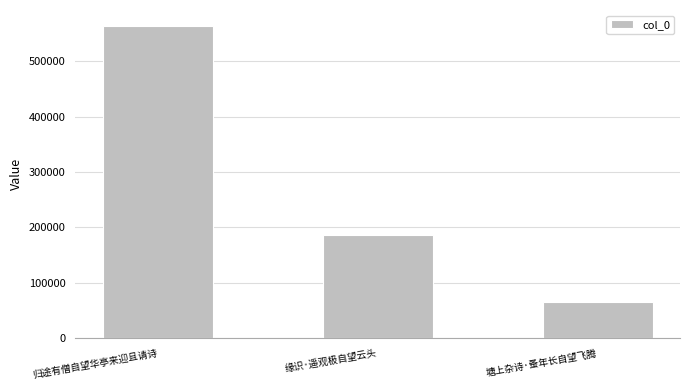

Reading left to right, transcribe all the data shown in this chart.

563811	186257	65555